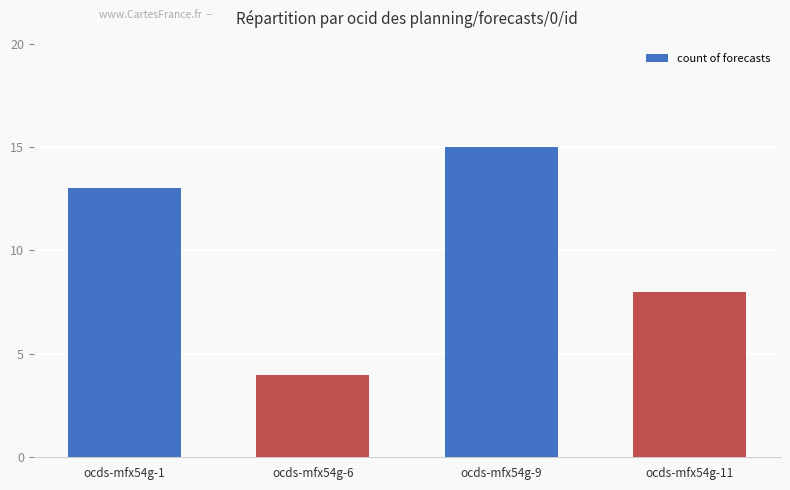

What is the average value?

10